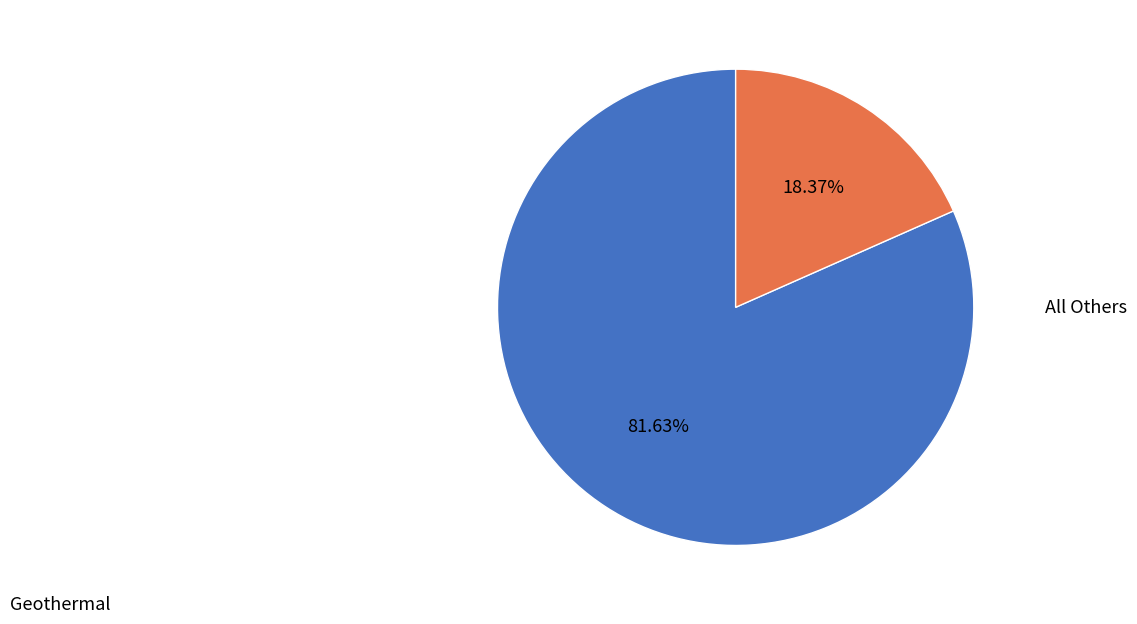

Which has a higher value, Geothermal or All Others?

Geothermal